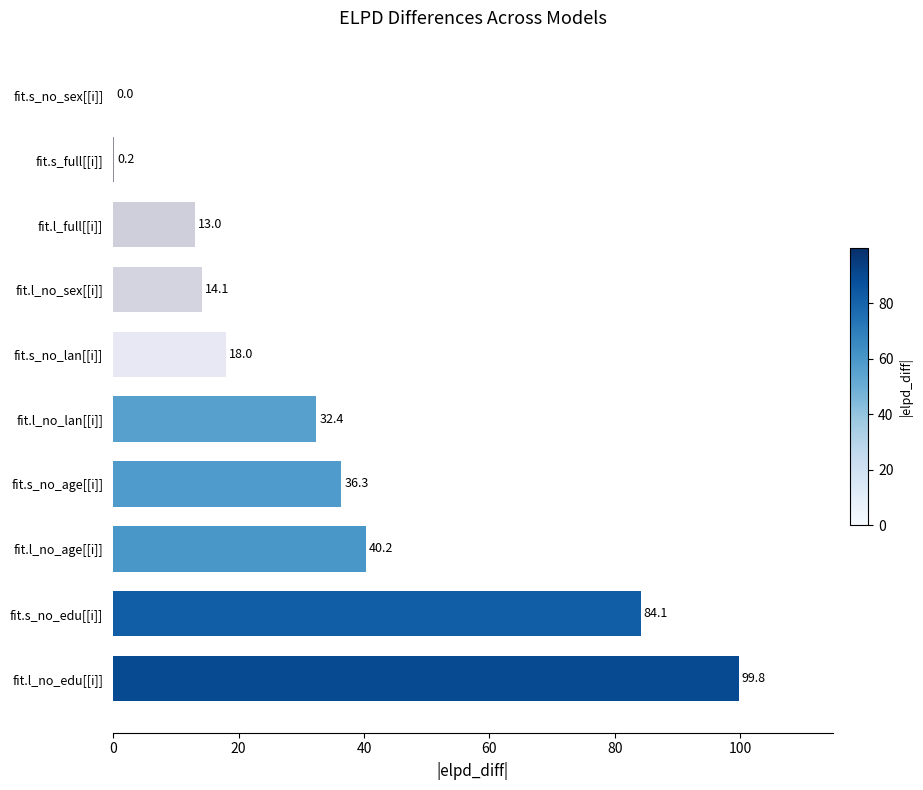

Which category has the highest value across all series?

fit.l_no_edu[[i]]